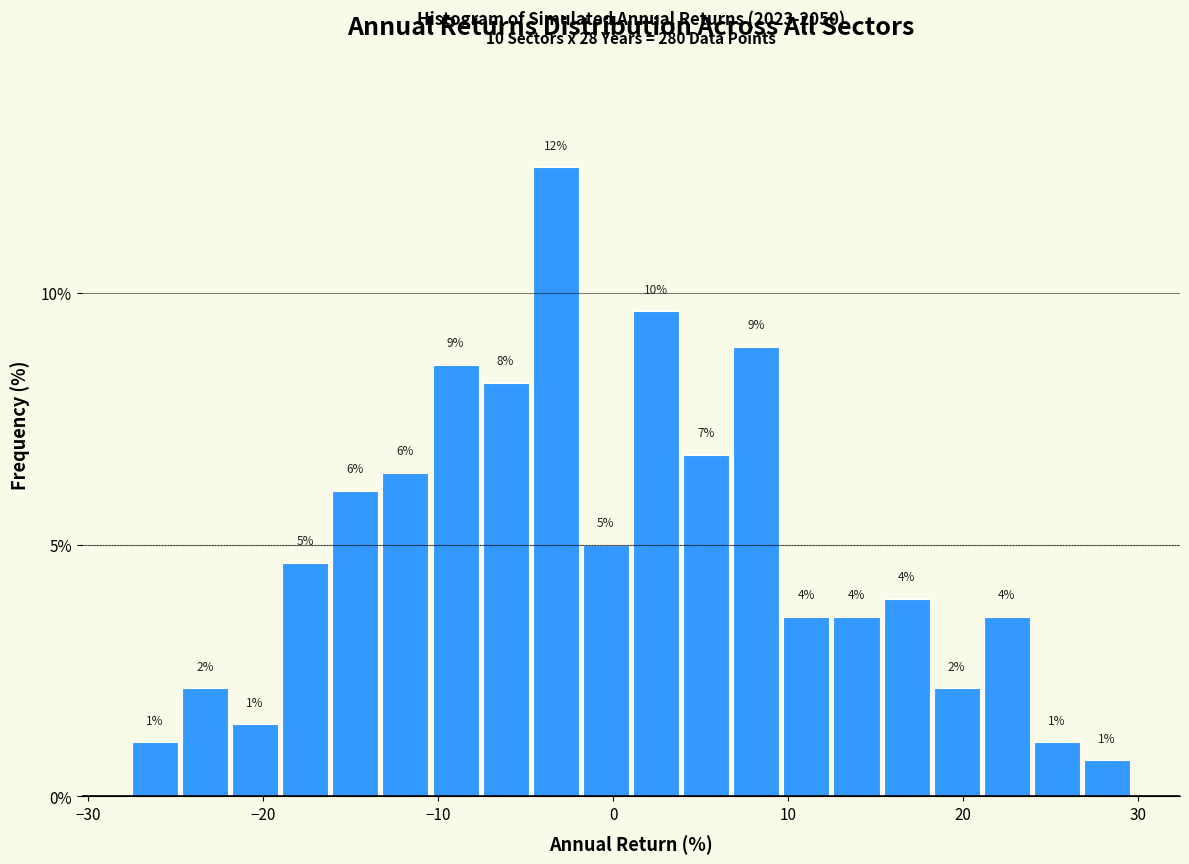

Read against the x-axis, roughly where is the centre of the tallest bar?

-3